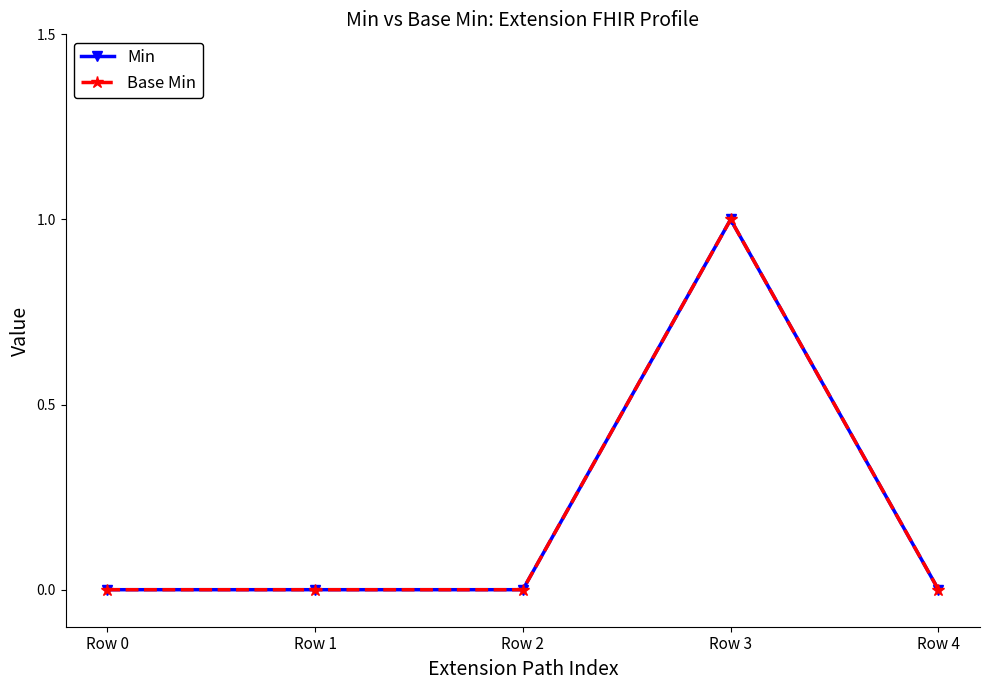

At which label is Min closest to 0?

Row 0